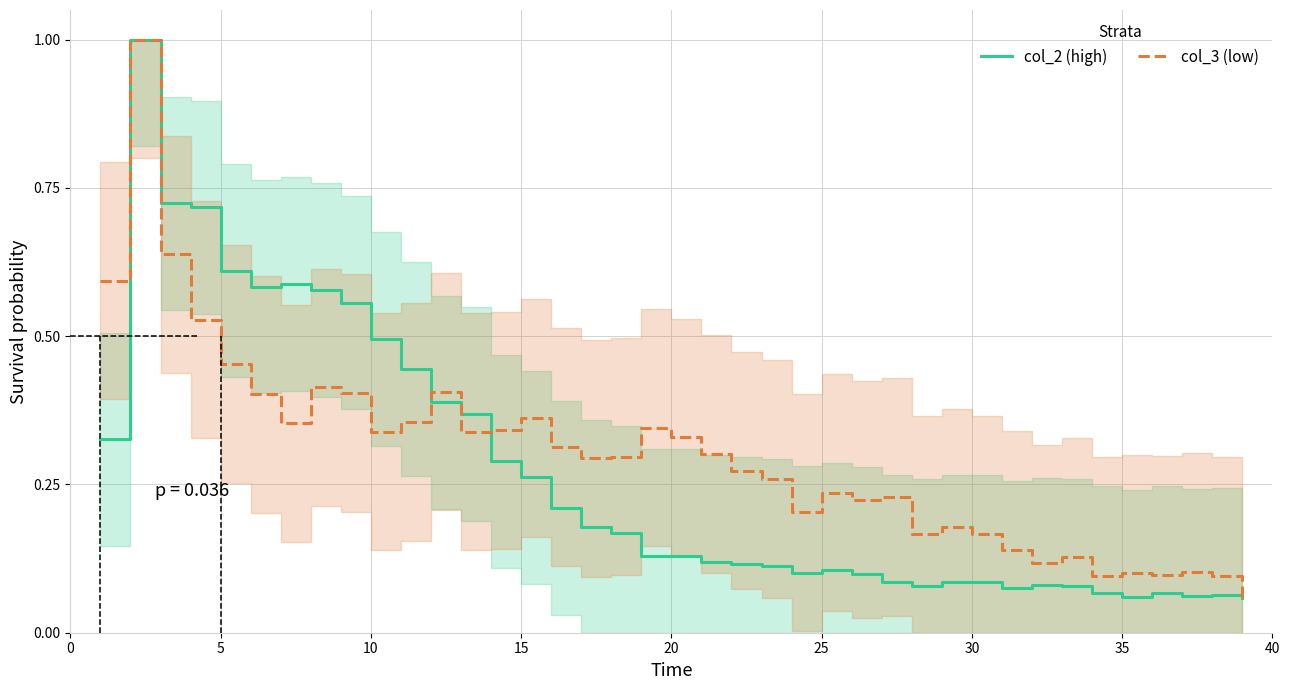

What is the maximum value for col_3 (low)?

1.0